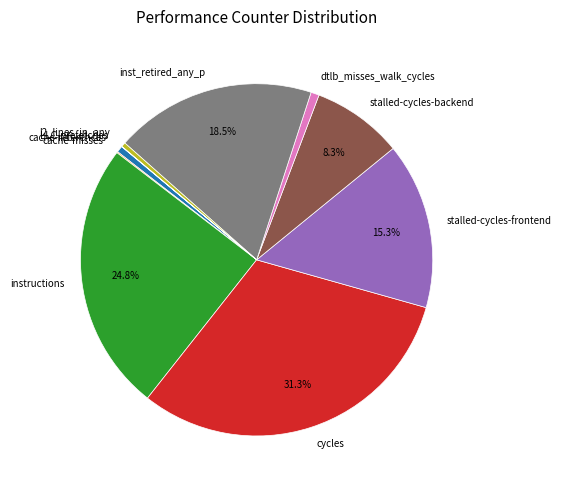

What percentage is NOT represented by instructions?

75.2%